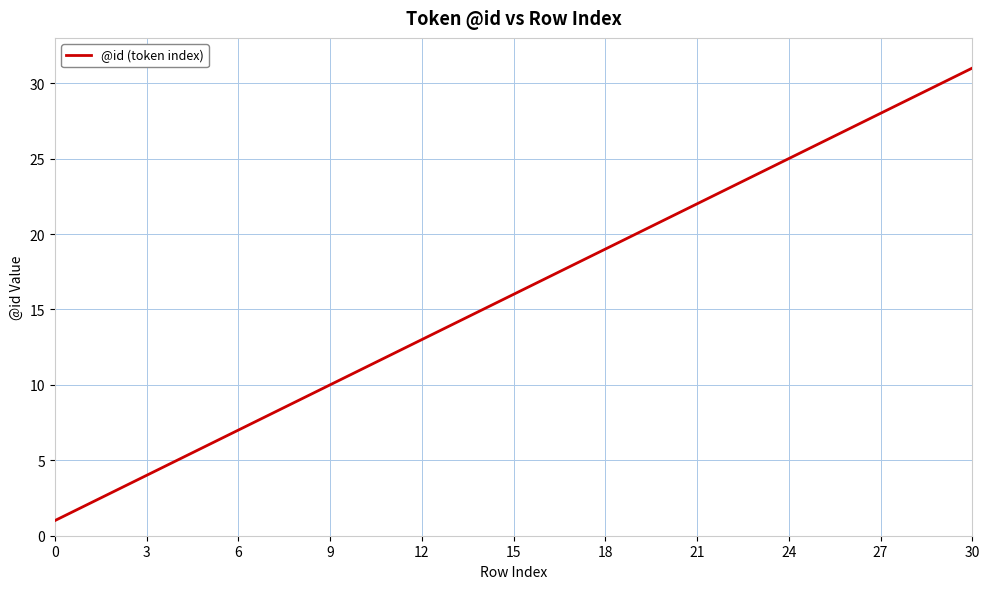

What is the maximum value shown in the chart?

31